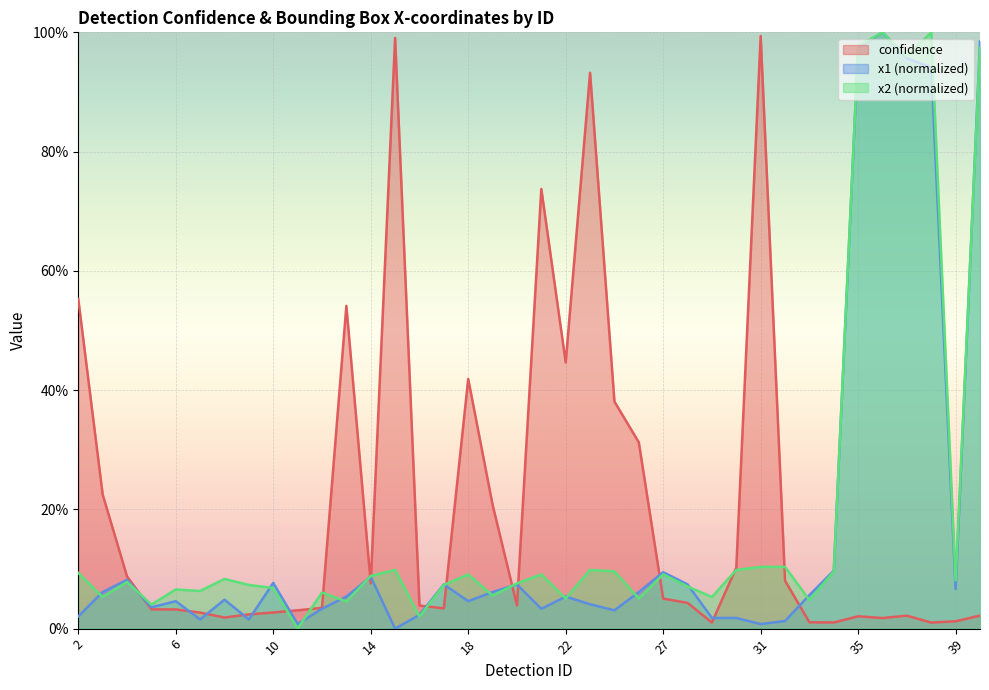

The confidence series shows 0.0 at 7. True or false?

False